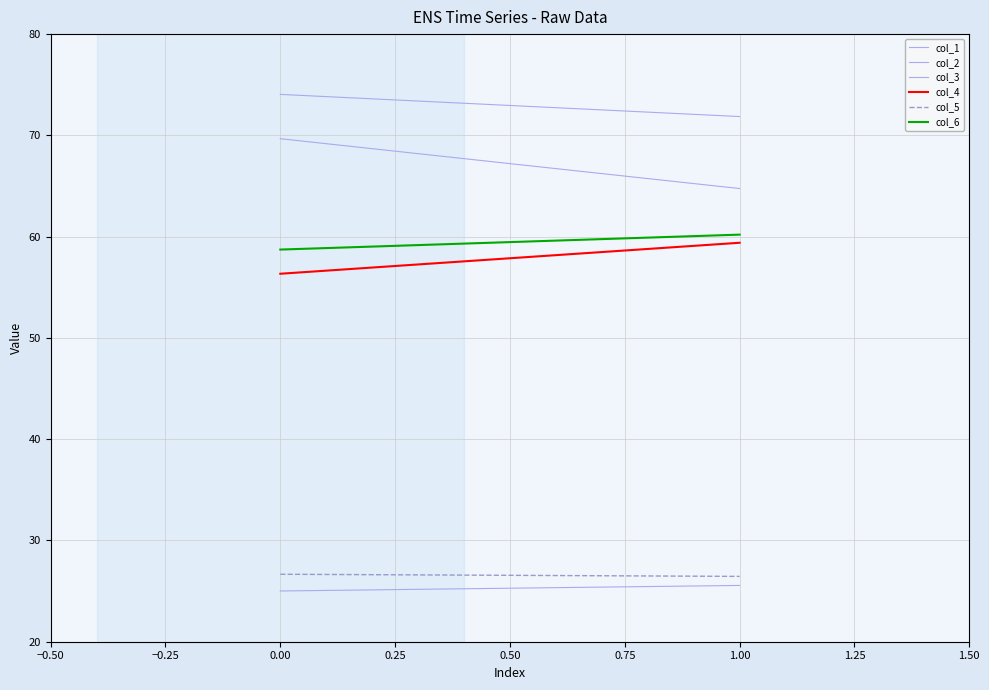

Which series has the largest total across all categories?

col_2